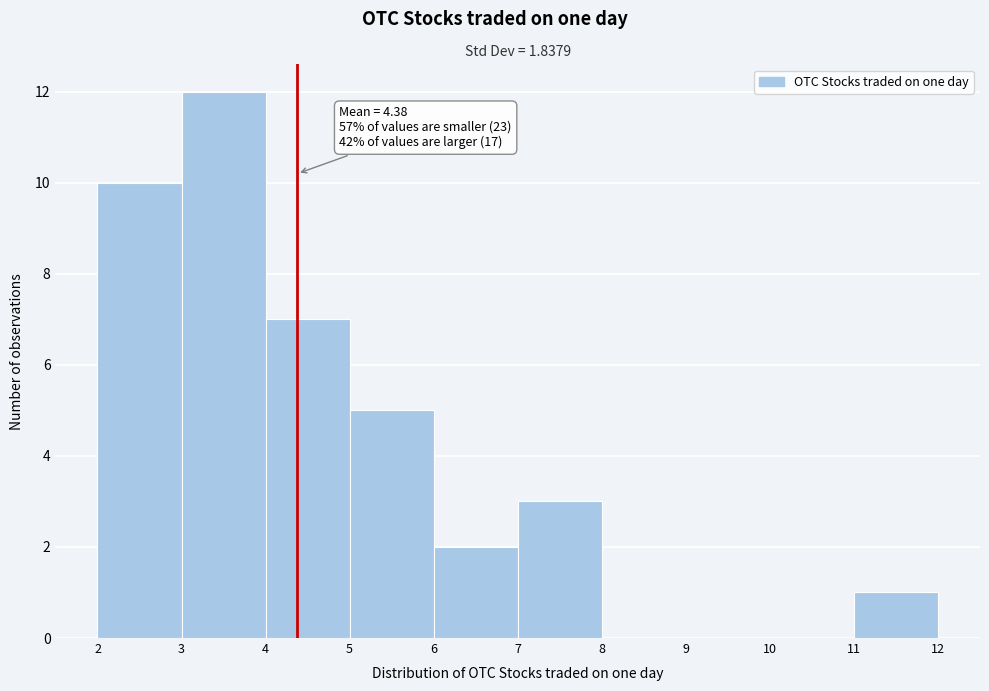

Over which range of the x-axis is the bar tallest?

3 to 4